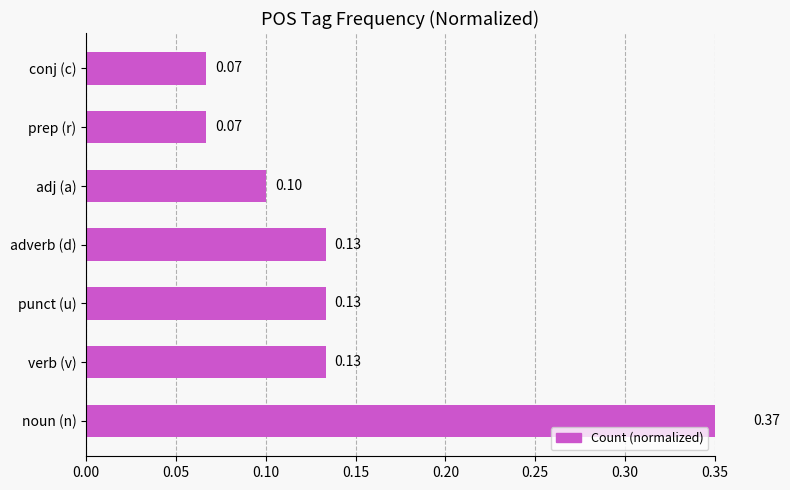

True or false: the data shows 0.1 at verb (v).

True